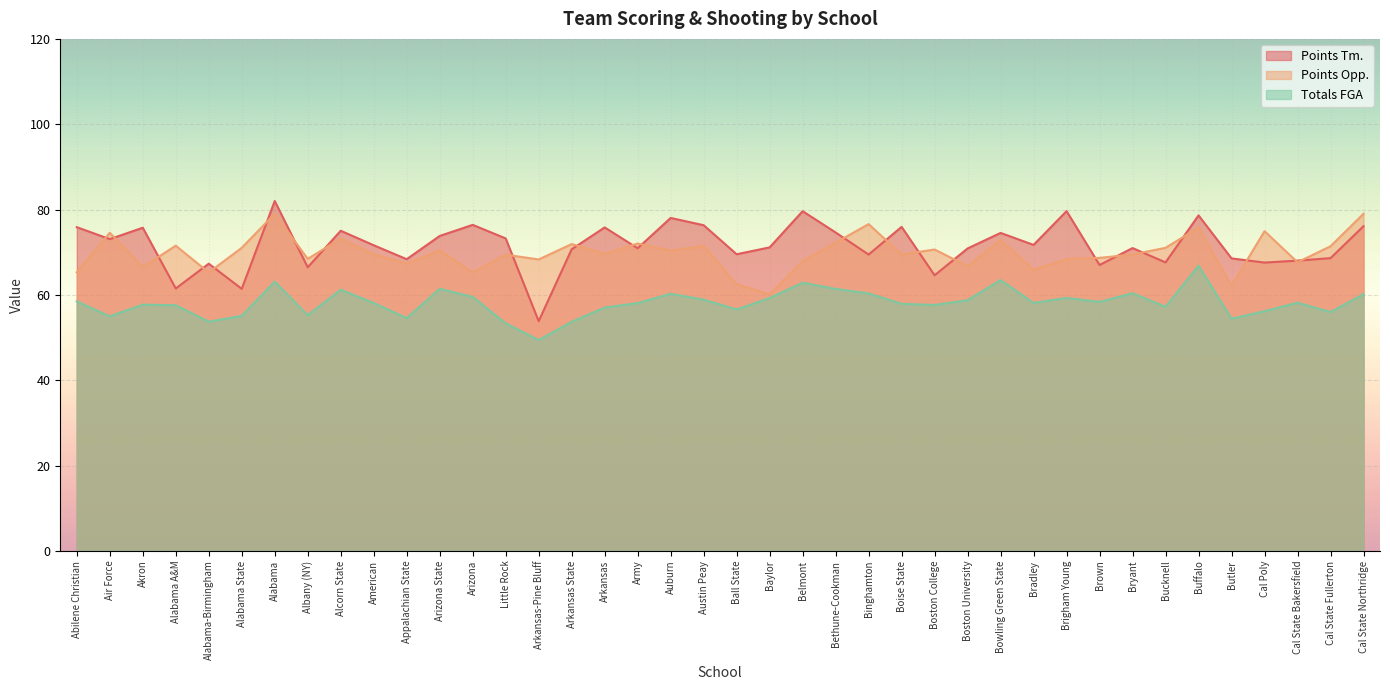

True or false: Totals FGA and Points Opp. intersect in this chart.

False